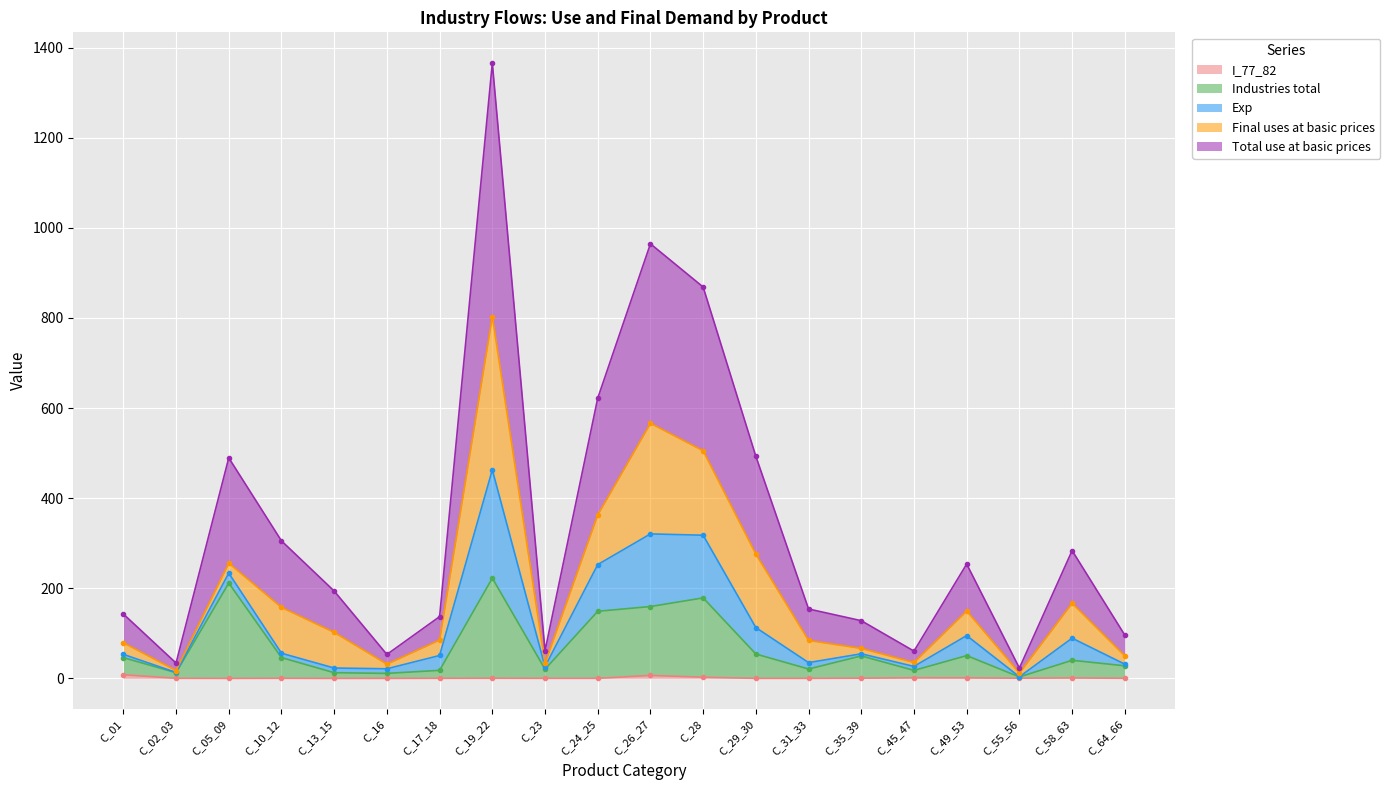

Is it true that I_77_82 equals 0.3 at C_55_56?

False